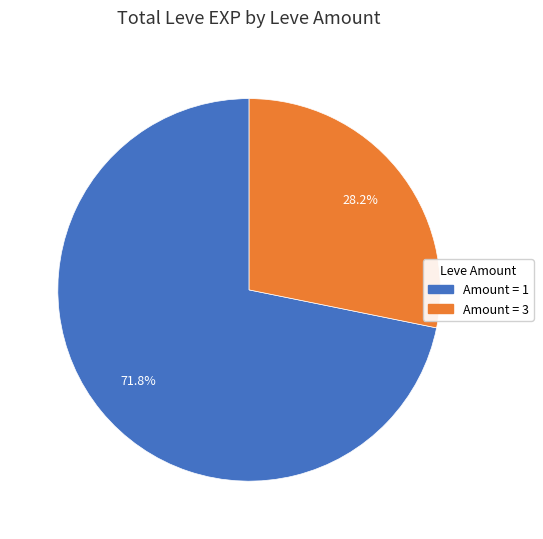

Is there a majority slice in this chart?

Yes